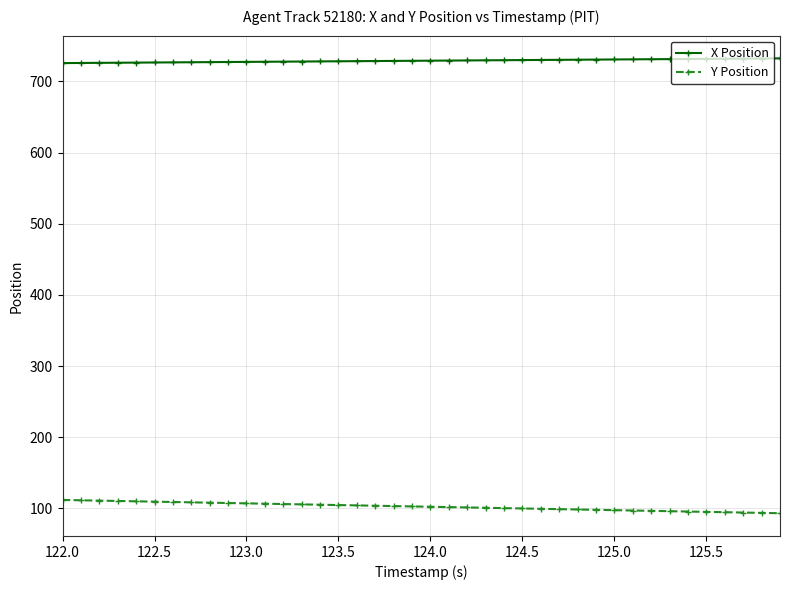

True or false: Y Position and X Position intersect in this chart.

False